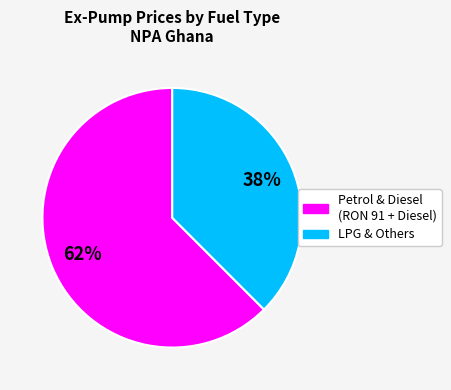

Is there any slice that represents more than half of the pie?

Yes